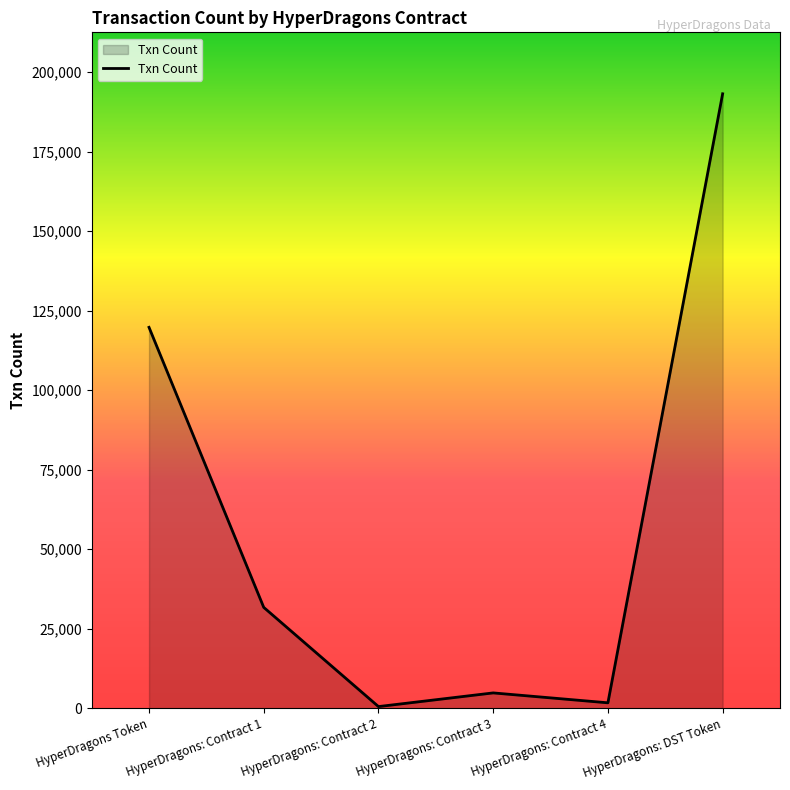

What is the greatest value displayed?

193142